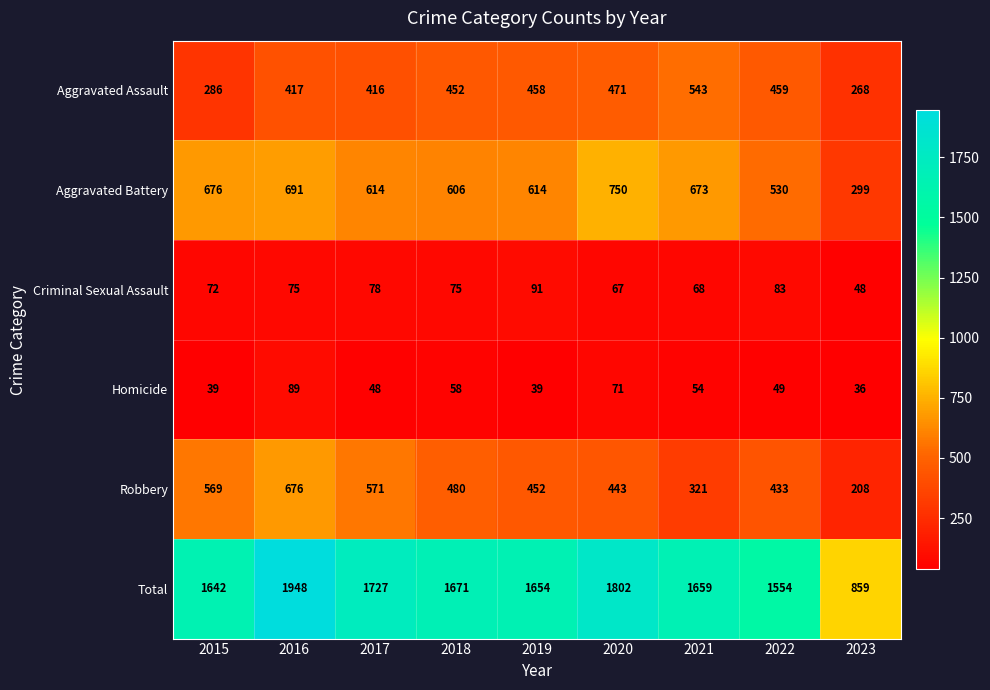

Where does the Aggravated Battery series first go above 614?

2015